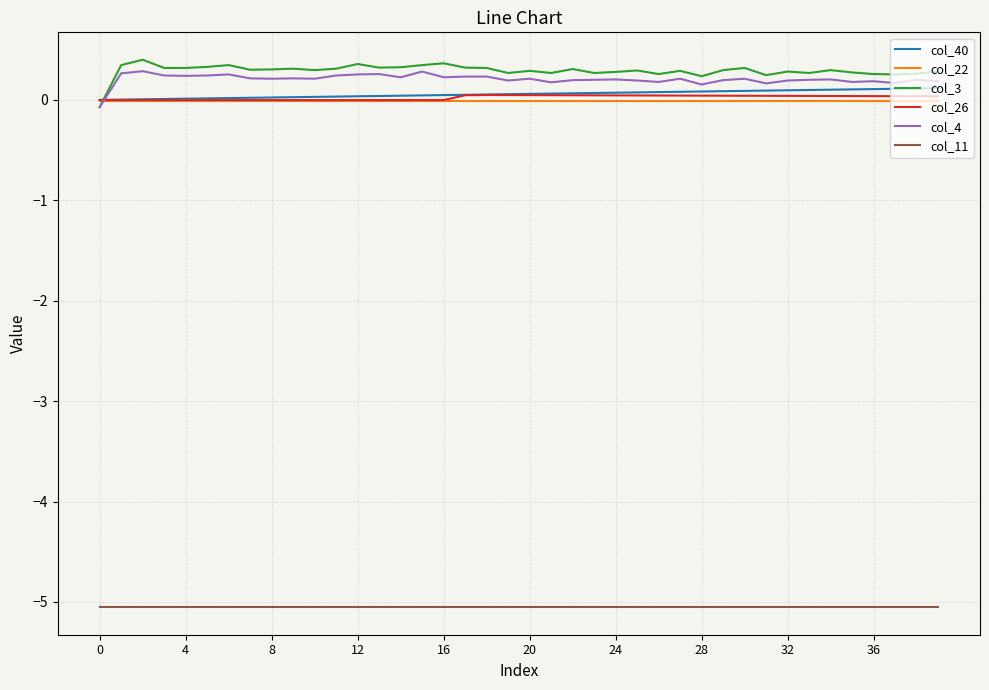

True or false: col_3 and col_11 cross at least once.

False